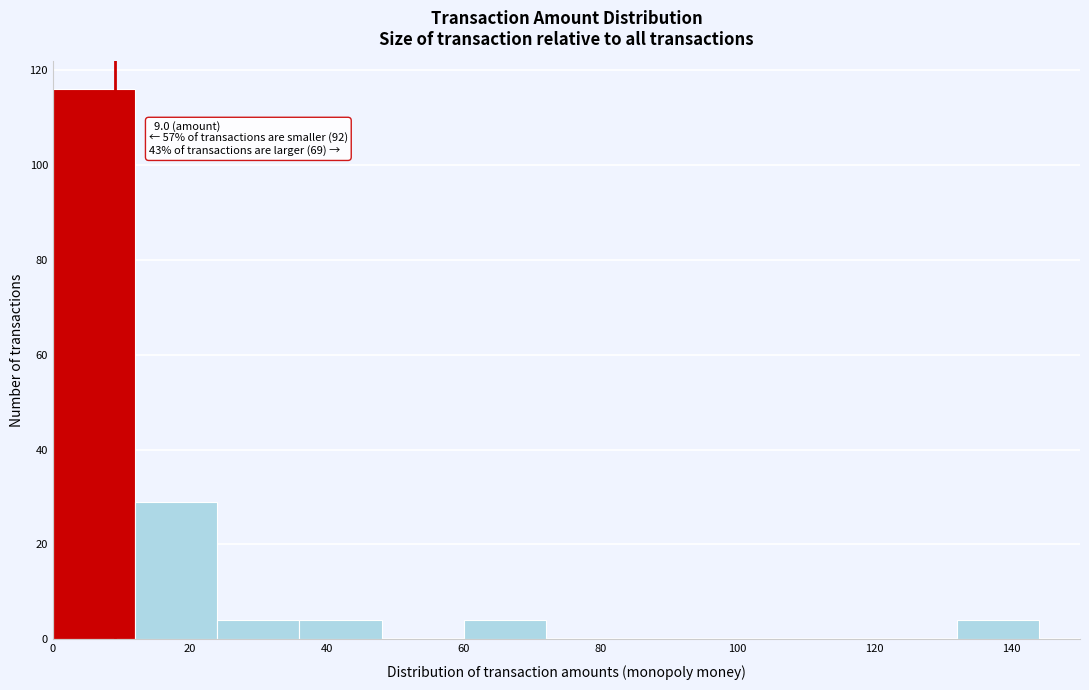

Over which range of the x-axis is the bar tallest?

0 to 12